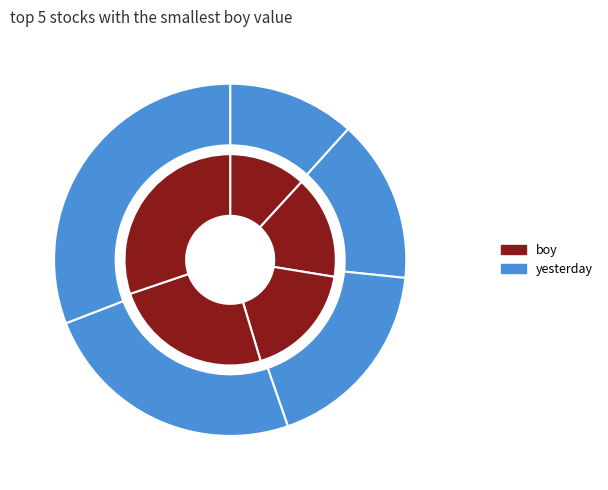

Which category has the smallest portion of the pie?

^SP500-60